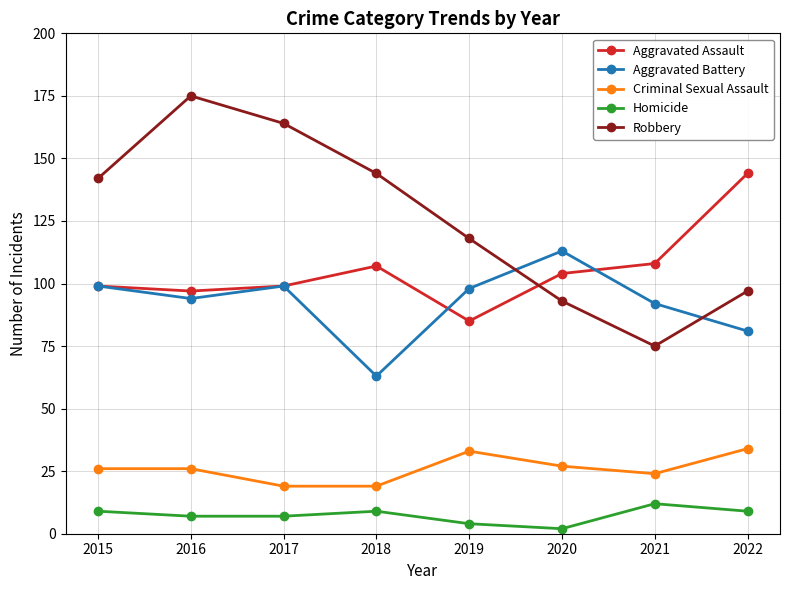

True or false: Aggravated Battery has more than 2 points higher than both neighbors.

False